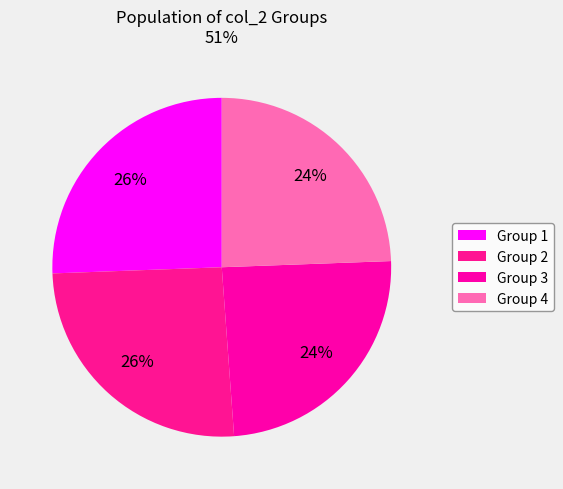

Is there any slice that represents more than half of the pie?

No